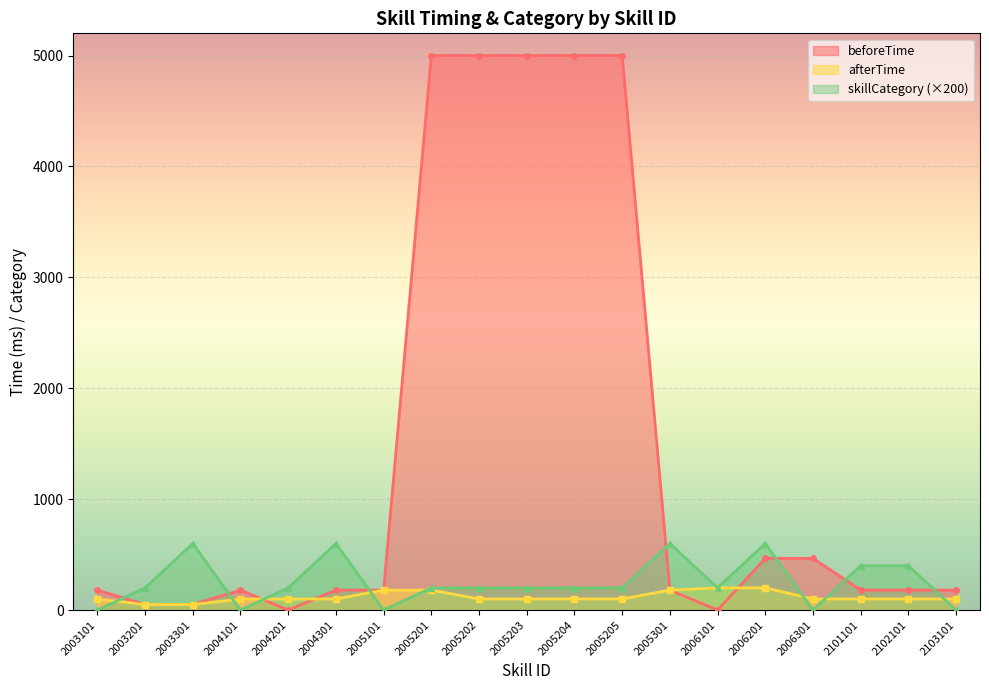

Rank the series at 2101101 from lowest to highest value.

afterTime, beforeTime, skillCategory (×200)